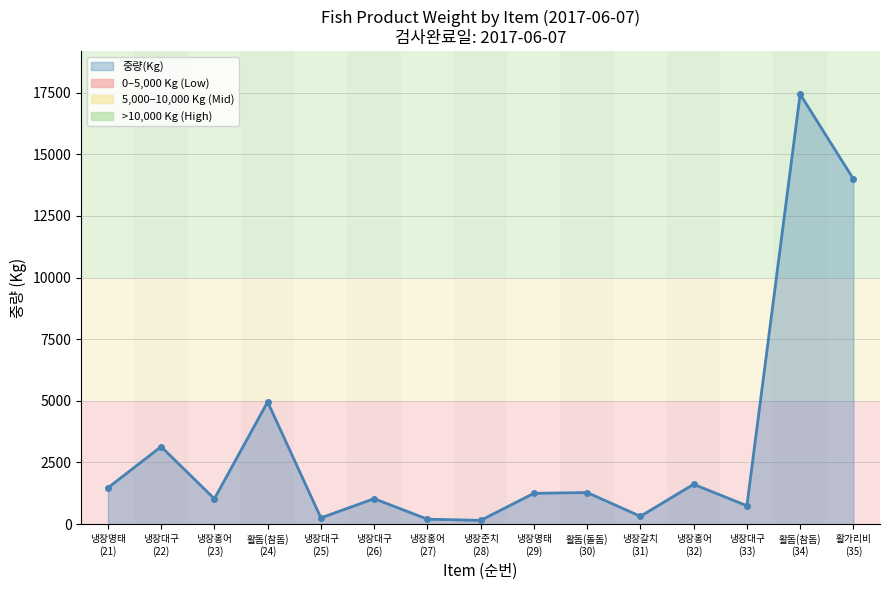

The value at 냉장준치
(28) is 150. True or false?

True